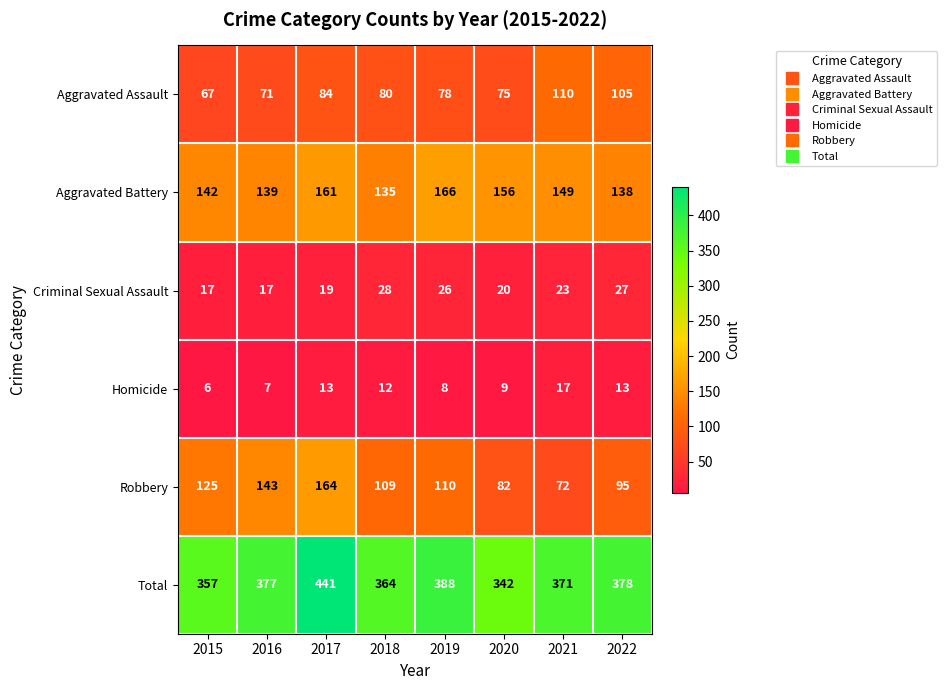

What is the minimum value for Criminal Sexual Assault?

17